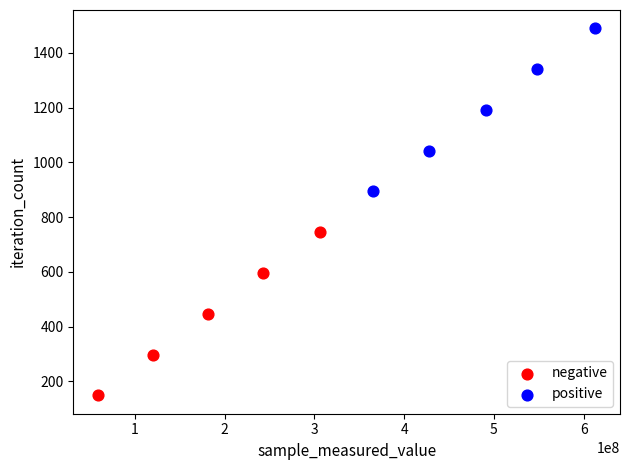

Which series reaches the maximum Y coordinate?

positive